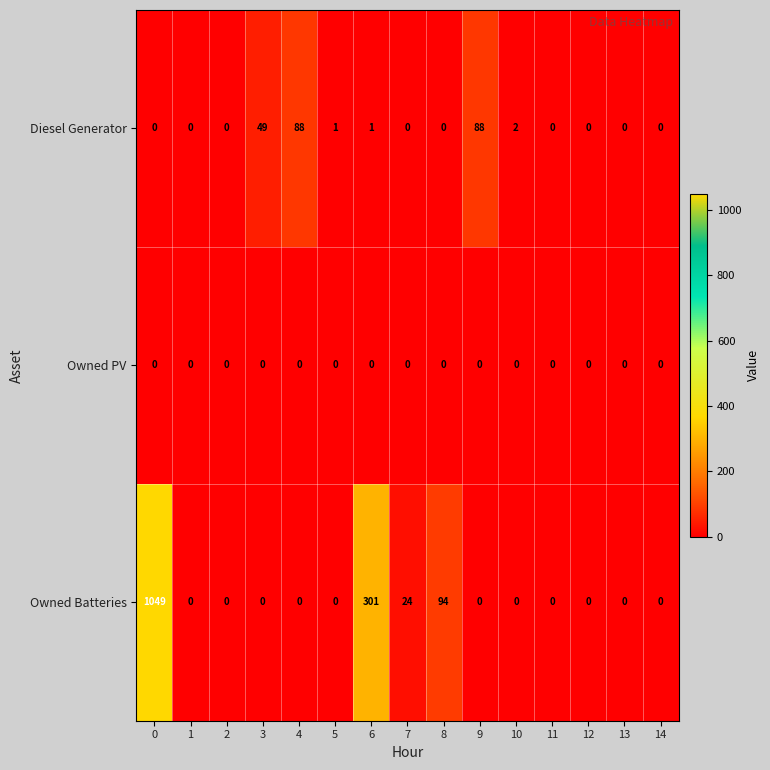

The Owned Batteries series shows 170 at 6. True or false?

False